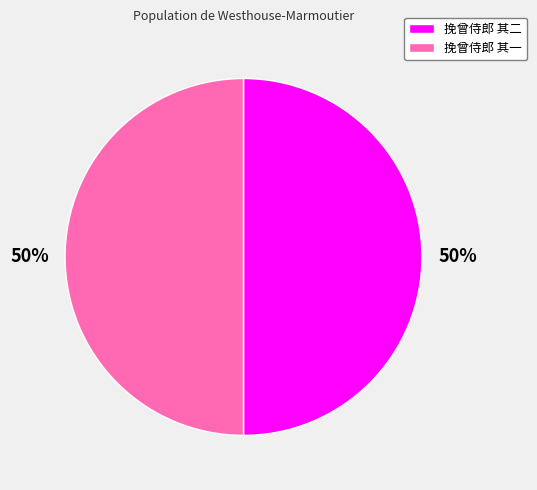

Is it true that 挽曾侍郎 其一 is 42% of the pie?

False